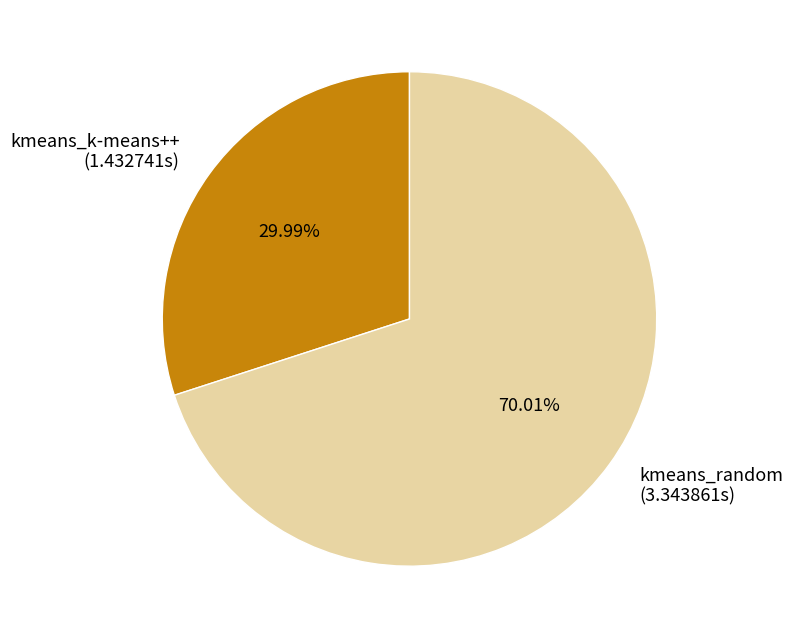

To the nearest percent, what percentage of the pie is kmeans_k-means++?

30%